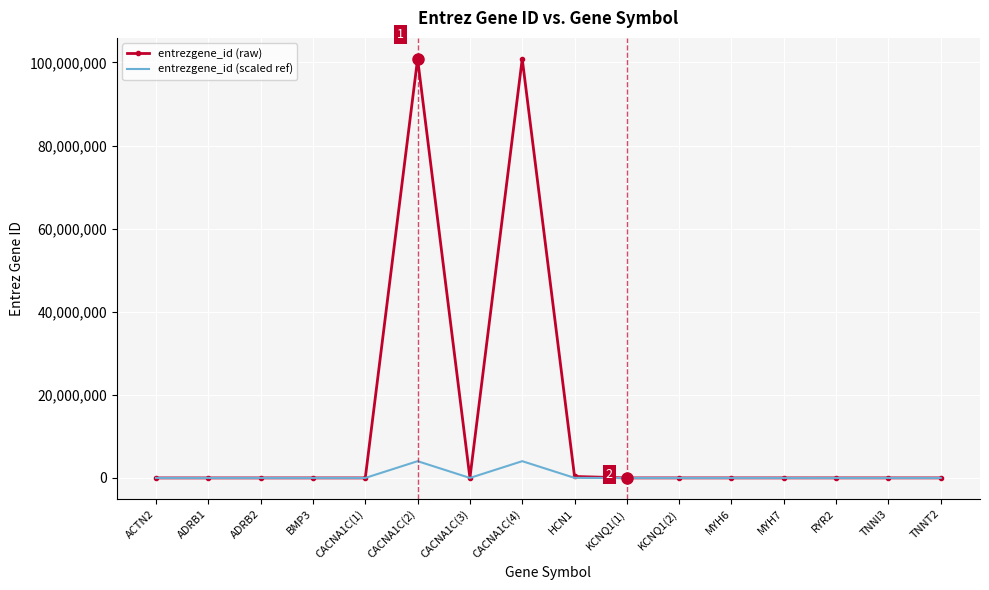

What is the difference between the entrezgene_id (raw) values at TNNI3 and MYH7?

2512.0